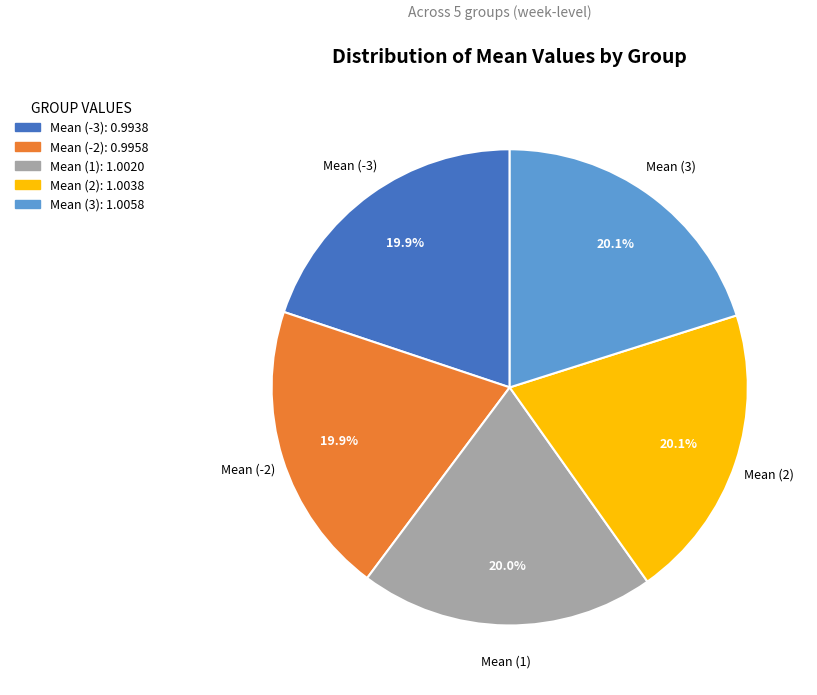

To the nearest percent, what percentage of the pie is Mean (2)?

20%